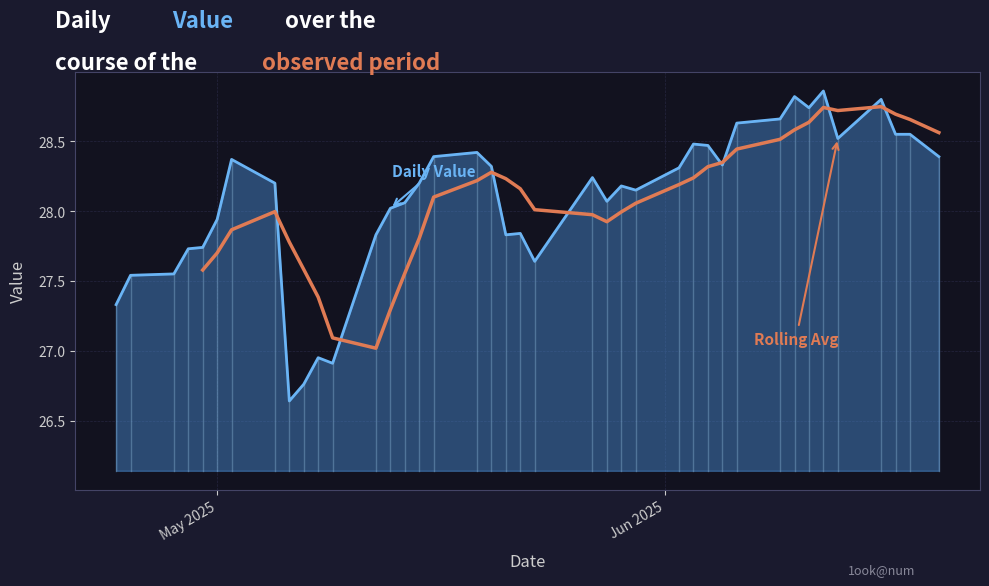

Approximately how many times larger is the value at 2025-05-19 compared to 2025-05-29?

1.0